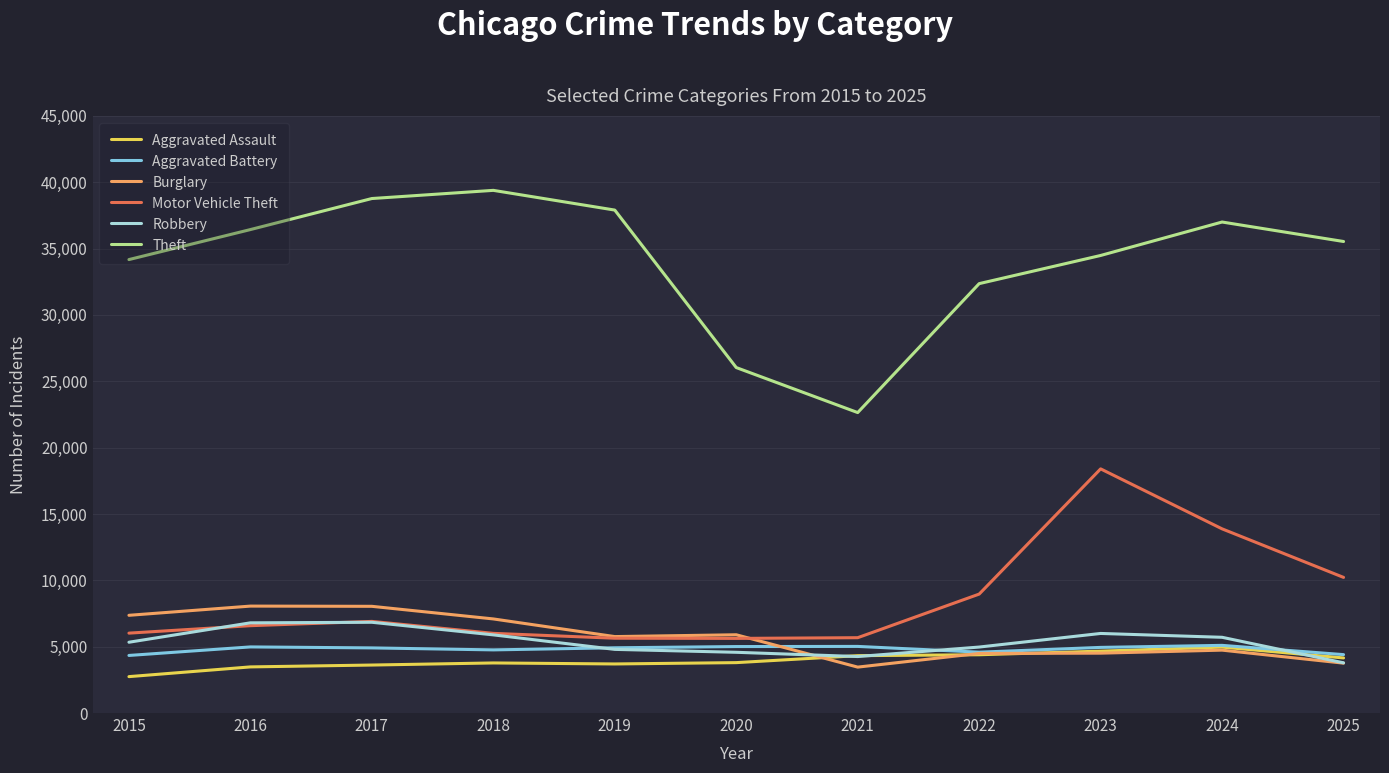

What is the minimum value for Aggravated Battery?

4339